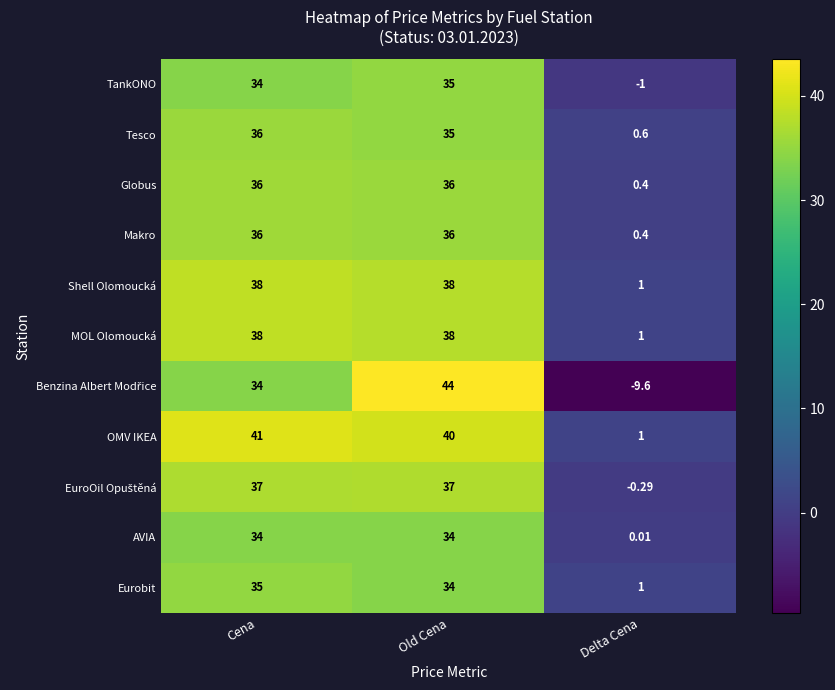

Count the number of categories in the chart.

3